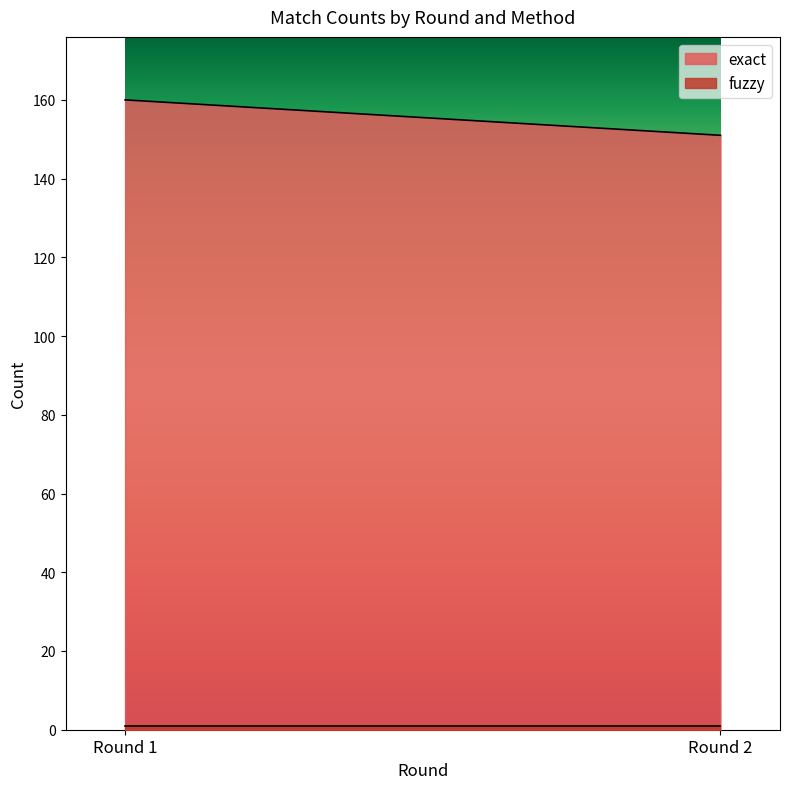

What is the minimum value shown in the chart?

1.0